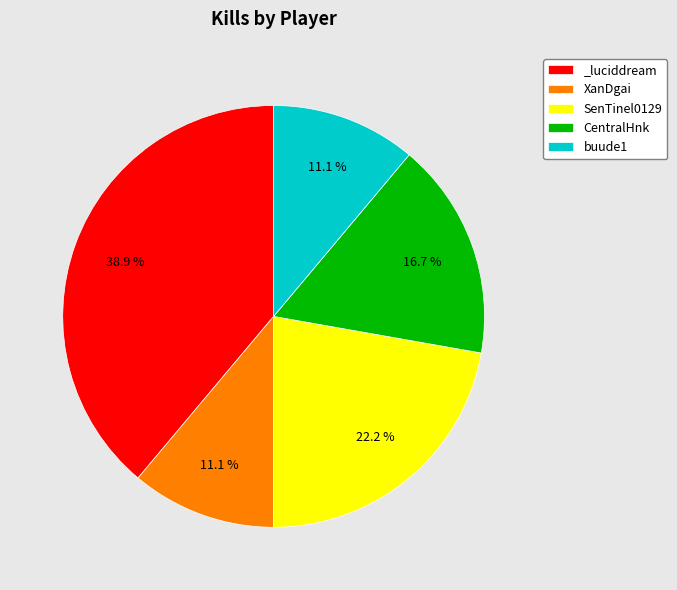

Does CentralHnk represent more than half of the total?

No